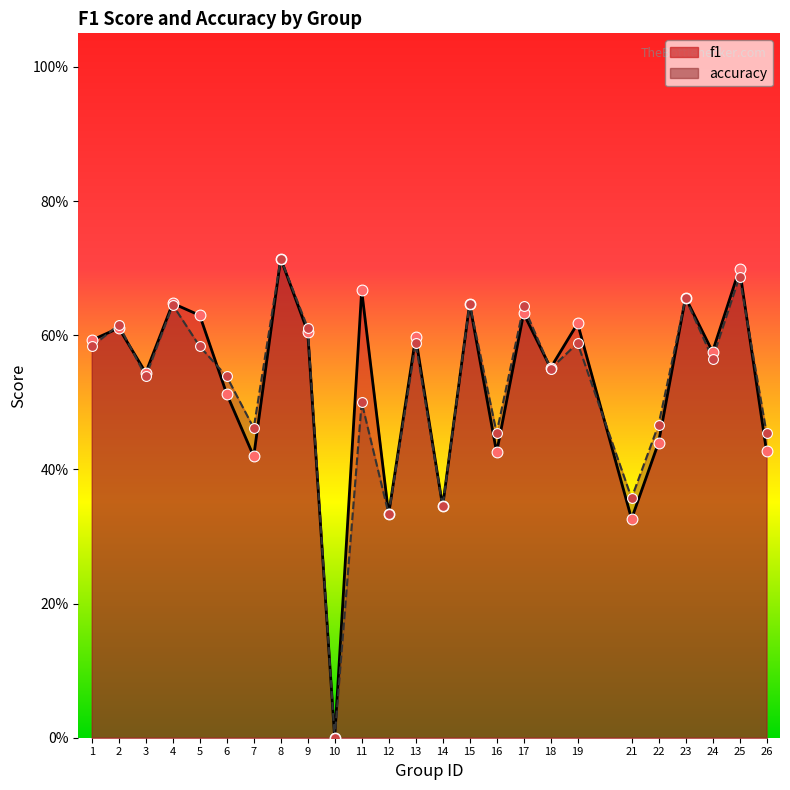

At how many categories does at least one series exceed 0?

24